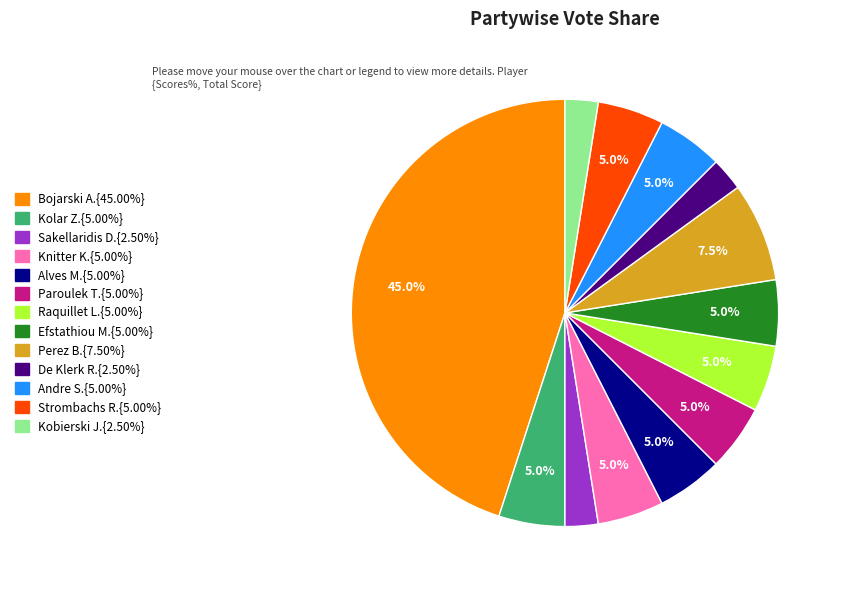

Is there a majority slice in this chart?

No